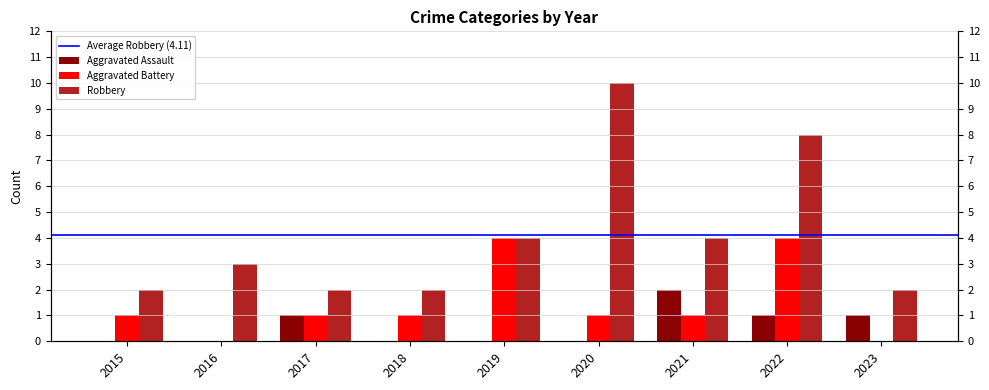

List the series in order of their peak value, highest first.

Robbery, Aggravated Battery, Aggravated Assault